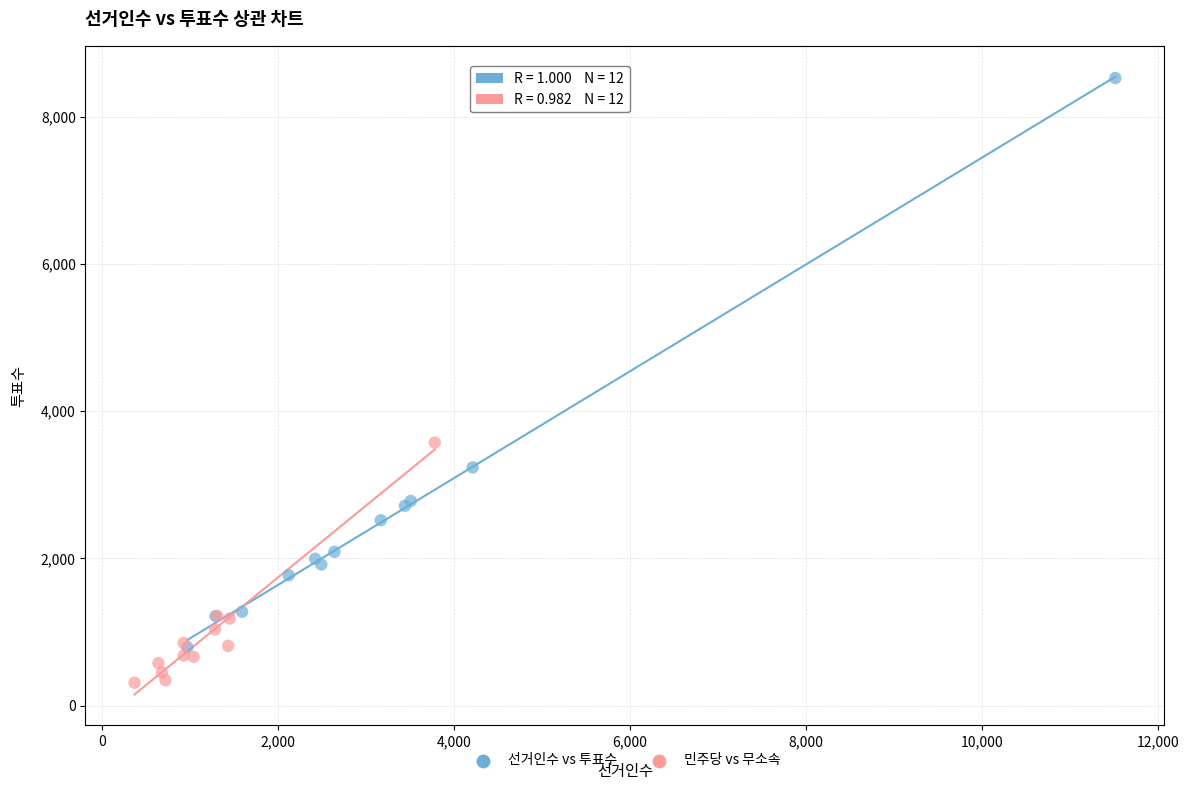

Which series contains the highest Y value?

선거인수 vs 투표수